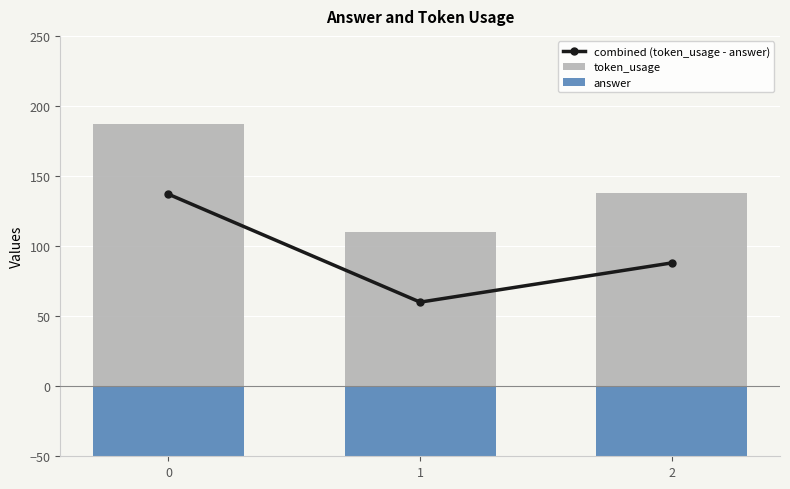

What is the difference between the token_usage values at 1 and 0?

77